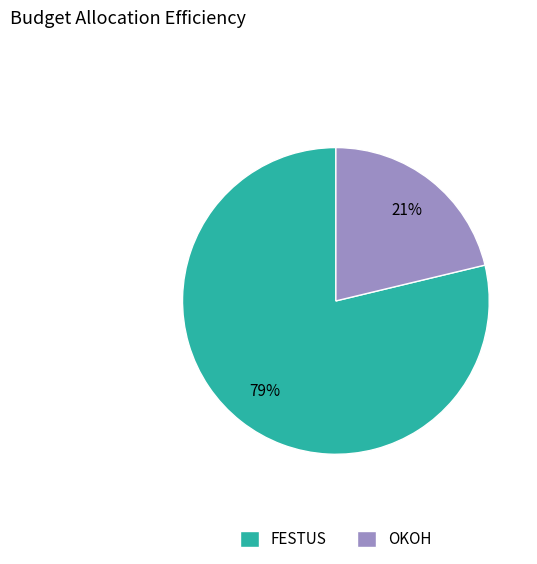

To the nearest percent, what is the average slice percentage?

50%